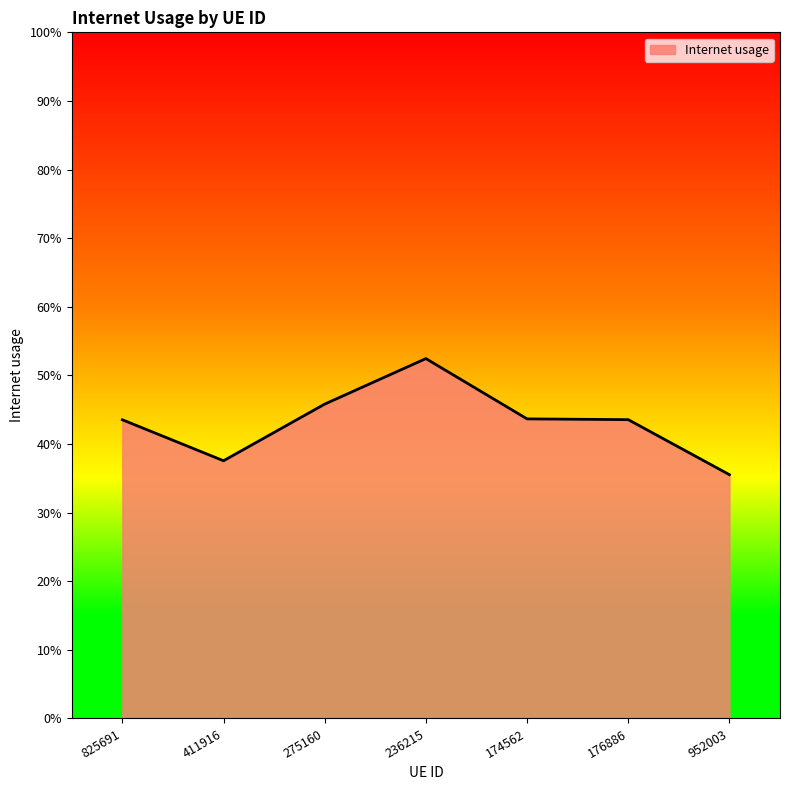

What is the smallest value displayed?

0.4